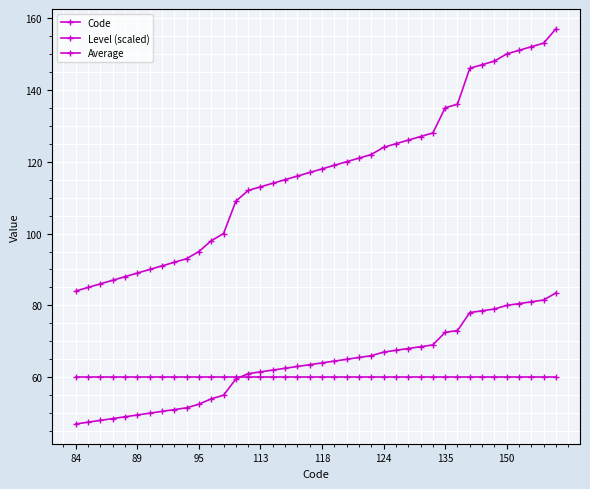

Reading left to right, transcribe all the data shown in this chart.

Code: 84.0	85.0	86.0	87.0	88.0	89.0	90.0	91.0	92.0	93.0	95.0	98.0	100.0	109.0	112.0	113.0	114.0	115.0	116.0	117.0	118.0	119.0	120.0	121.0	122.0	124.0	125.0	126.0	127.0	128.0	135.0	136.0	146.0	147.0	148.0	150.0	151.0	152.0	153.0	157.0
Level (scaled): 60.0	60.0	60.0	60.0	60.0	60.0	60.0	60.0	60.0	60.0	60.0	60.0	60.0	60.0	60.0	60.0	60.0	60.0	60.0	60.0	60.0	60.0	60.0	60.0	60.0	60.0	60.0	60.0	60.0	60.0	60.0	60.0	60.0	60.0	60.0	60.0	60.0	60.0	60.0	60.0
Average: 47.0	47.5	48.0	48.5	49.0	49.5	50.0	50.5	51.0	51.5	52.5	54.0	55.0	59.5	61.0	61.5	62.0	62.5	63.0	63.5	64.0	64.5	65.0	65.5	66.0	67.0	67.5	68.0	68.5	69.0	72.5	73.0	78.0	78.5	79.0	80.0	80.5	81.0	81.5	83.5